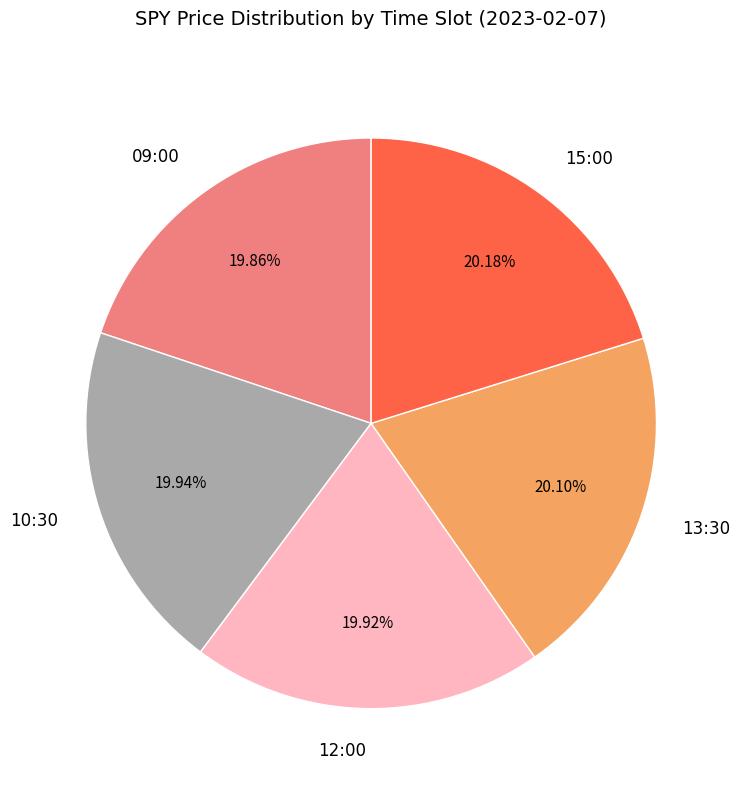

True or false: 12:00 accounts for 13% of the total.

False